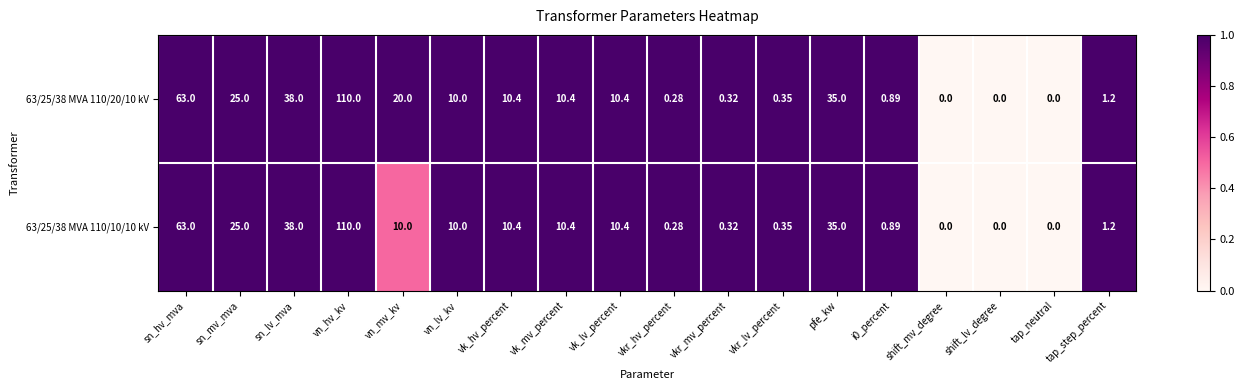

Which series has the largest total across all categories?

63/25/38 MVA 110/20/10 kV